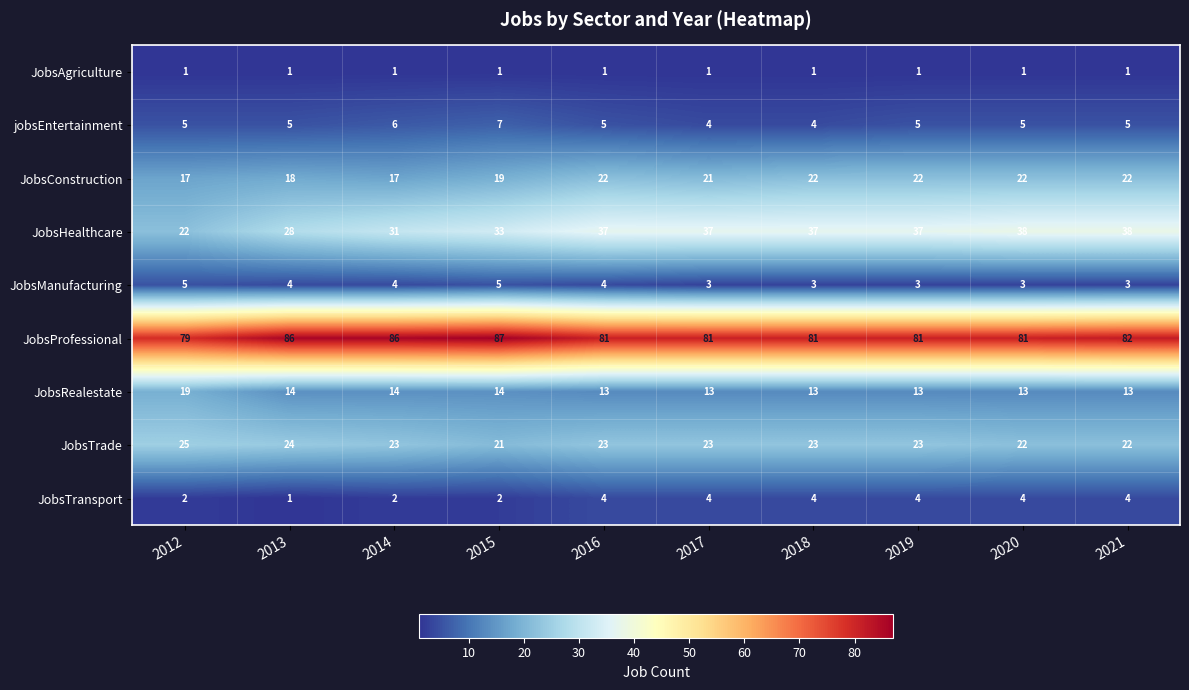

What value does the JobsHealthcare series have at 2014, to the nearest 5?

30